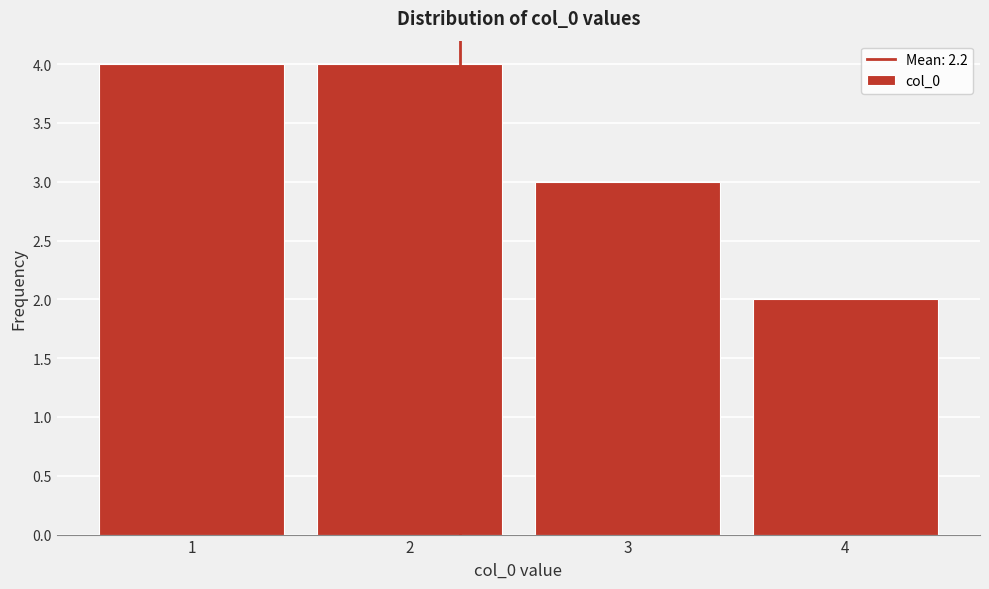

Reading left to right, transcribe this chart: for each bar, give the range it covers on the x-axis and its height. The values are not printed on the chart, so give them approximately, as read against the axis.

0.5 to 1.5: 4
1.5 to 2.5: 4
2.5 to 3.5: 3
3.5 to 4.5: 2